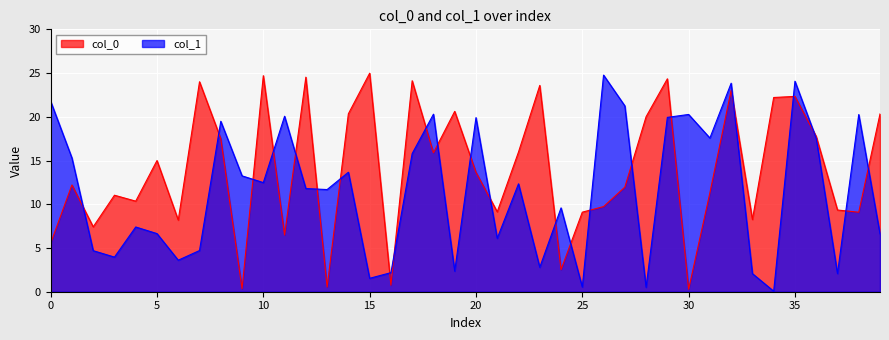

True or false: col_1 and col_0 intersect in this chart.

True